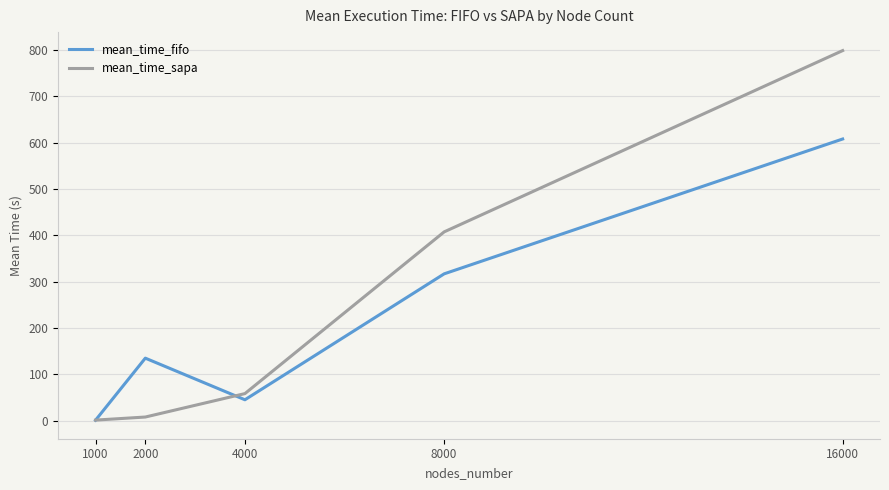

What is the maximum value shown in the chart?

798.5